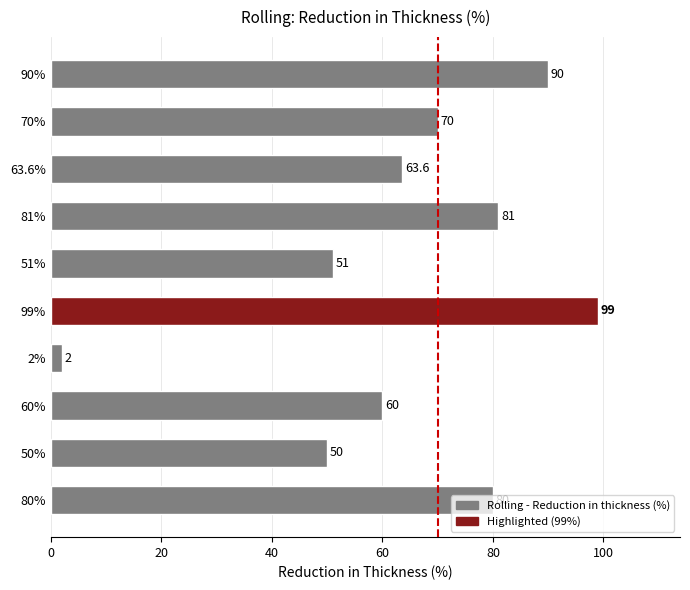

Which has a higher value, 60% or 63.6%?

63.6%